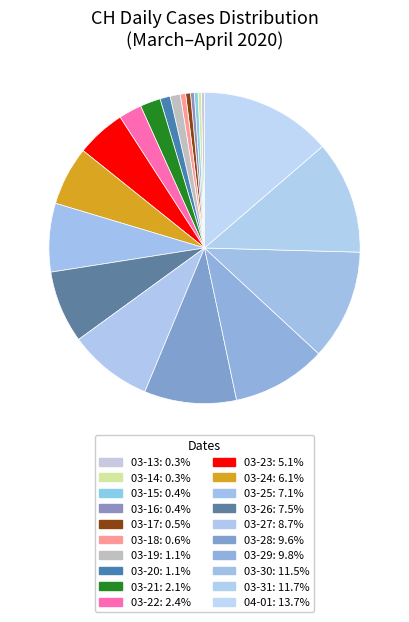

How many segments does this pie chart have?

20